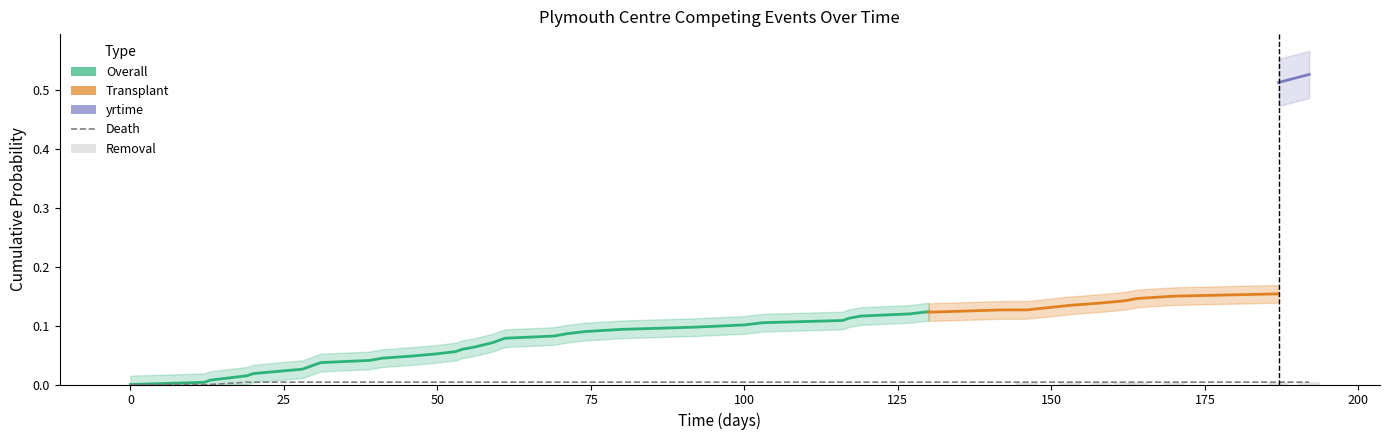

What is the difference between the highest and lowest values at 187?

0.5